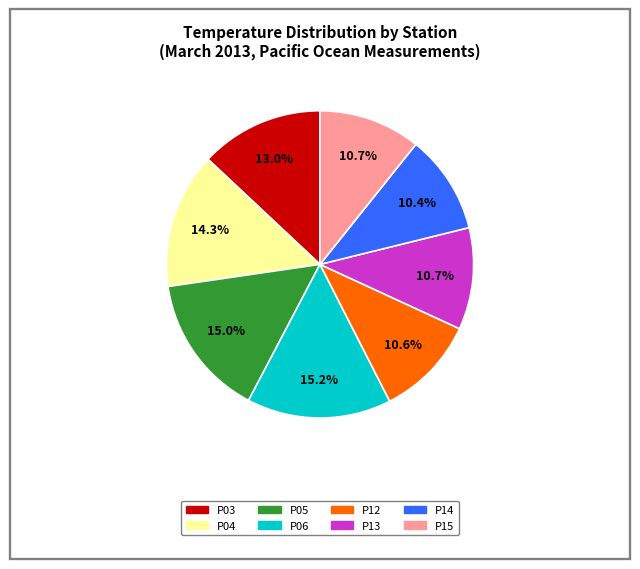

How many slices are in this pie chart?

8